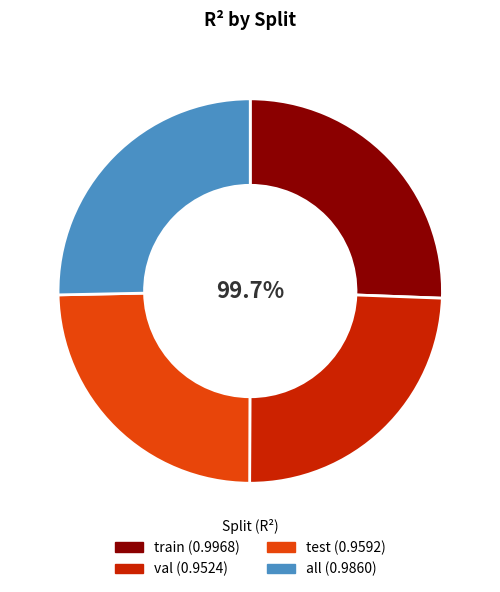

To the nearest percent, what is the difference between the largest and smallest slice percentages?

1%